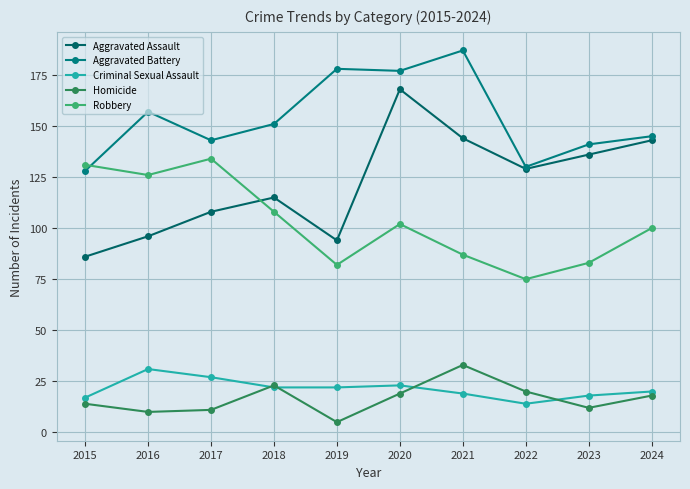

True or false: Aggravated Battery and Homicide intersect in this chart.

False